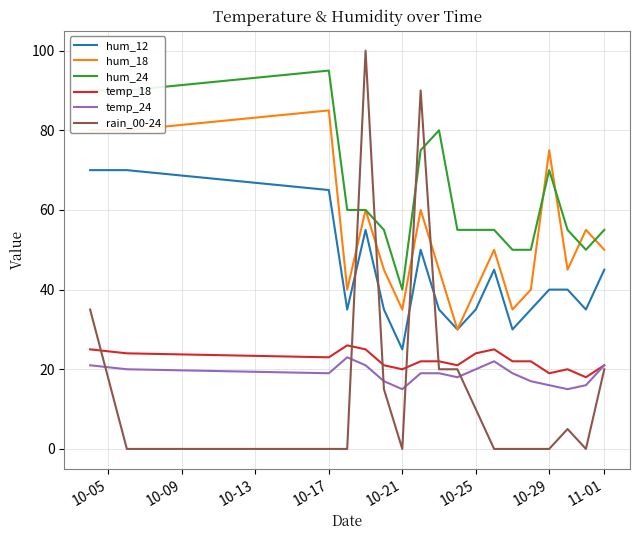

True or false: rain_00-24 and hum_24 cross at least once.

True